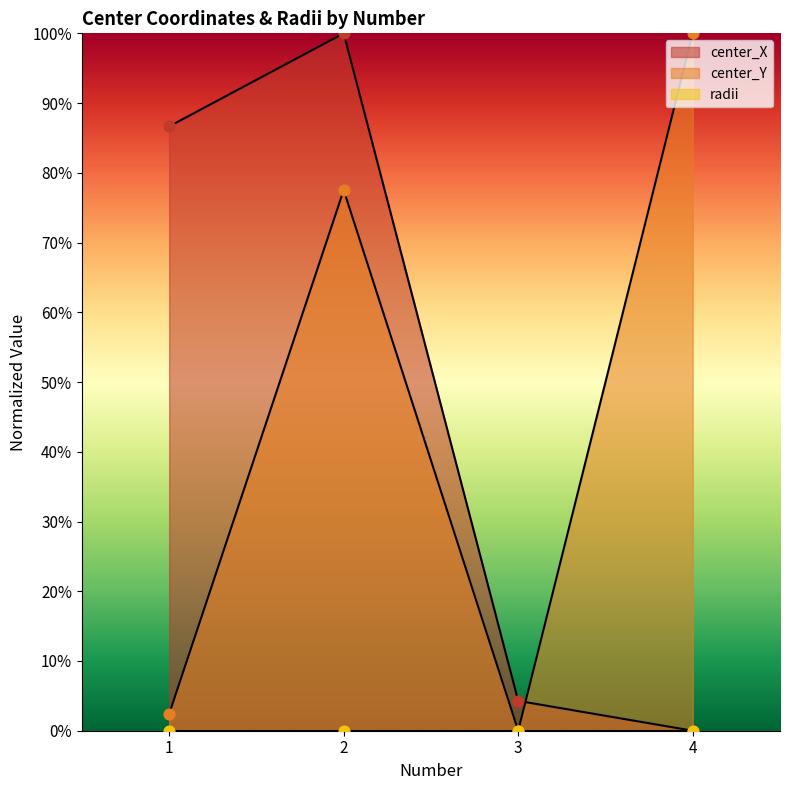

What is the total value across all series at 2?

177.5